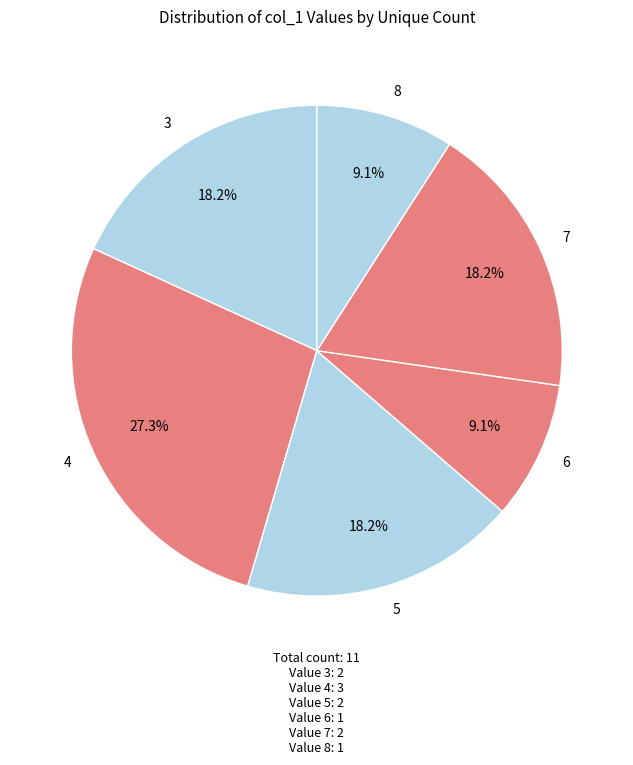

How much of the chart is everything except 6?

90.9%